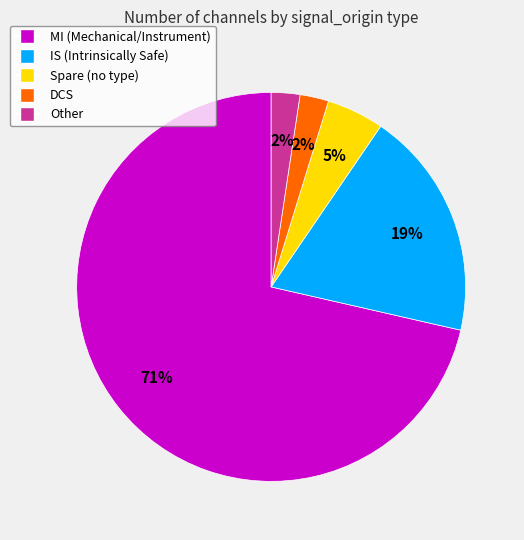

Do DCS and Spare (no type) together represent more than half of the pie?

No